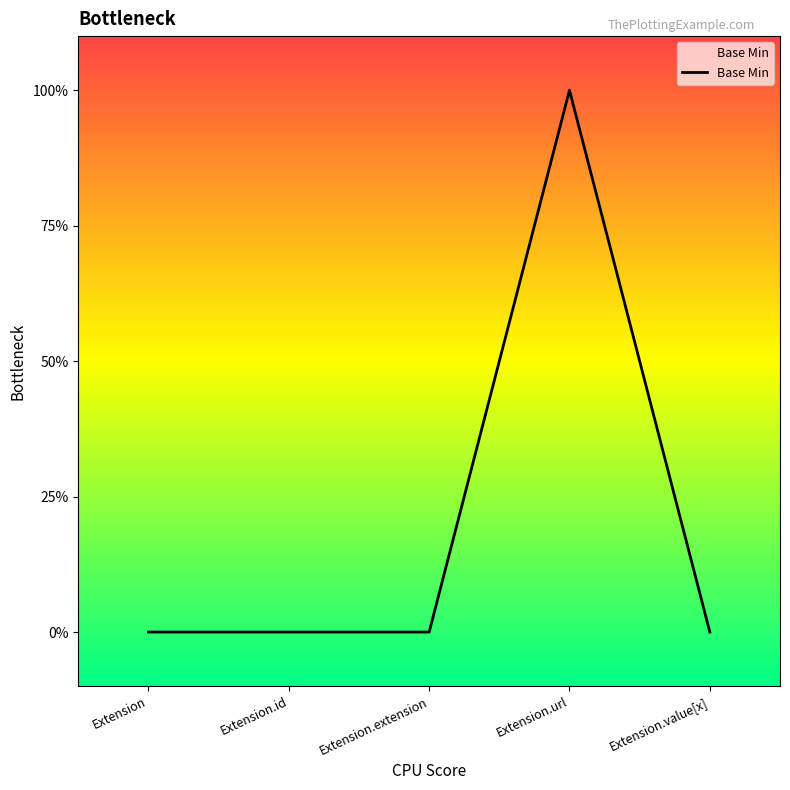

Reading left to right, transcribe all the data shown in this chart.

Extension=0	Extension.id=0	Extension.extension=0	Extension.url=1	Extension.value[x]=0